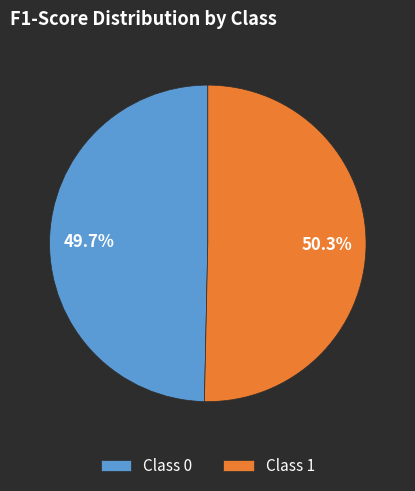

Which has a higher value, Class 0 or Class 1?

Class 1